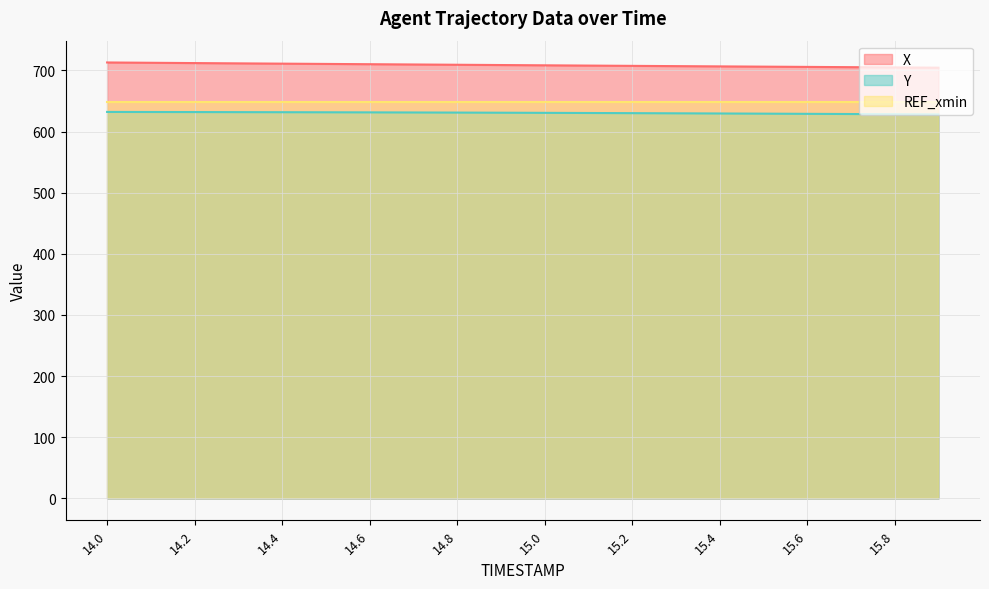

Which has a higher value, 14.8 or 15.1?

14.8